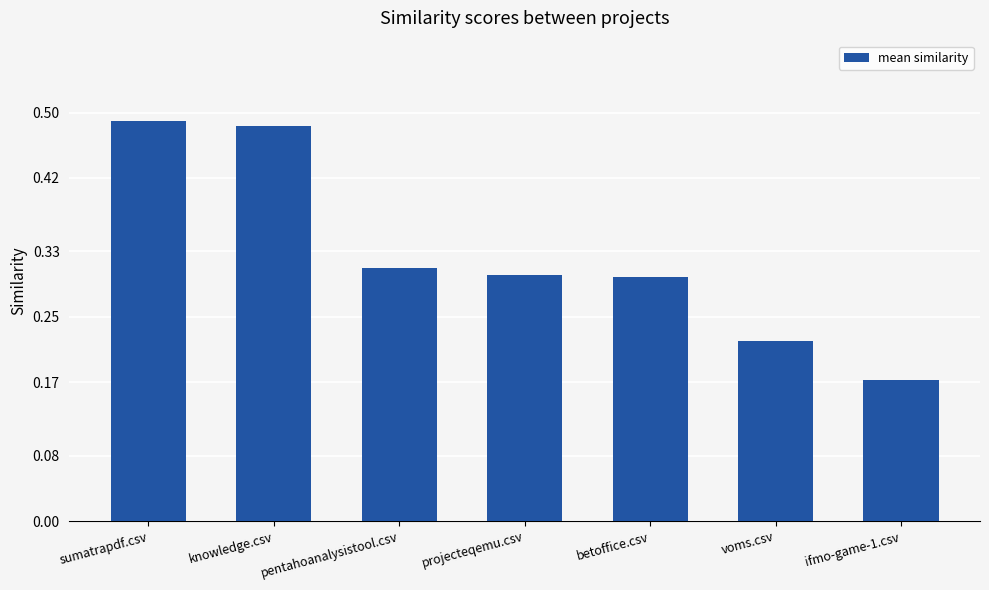

What is the sum of the values at sumatrapdf.csv and knowledge.csv?

1.0